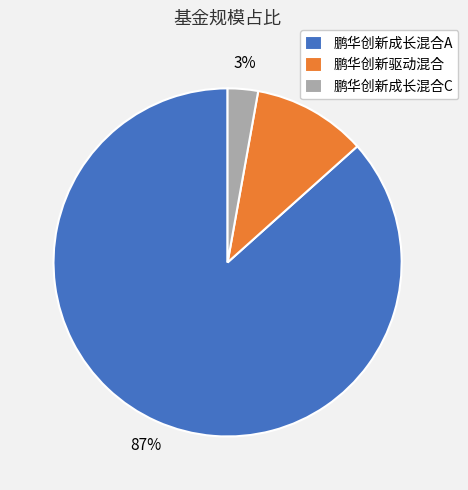

To the nearest percent, what is the combined percentage of 鹏华创新成长混合A and 鹏华创新成长混合C?

89%